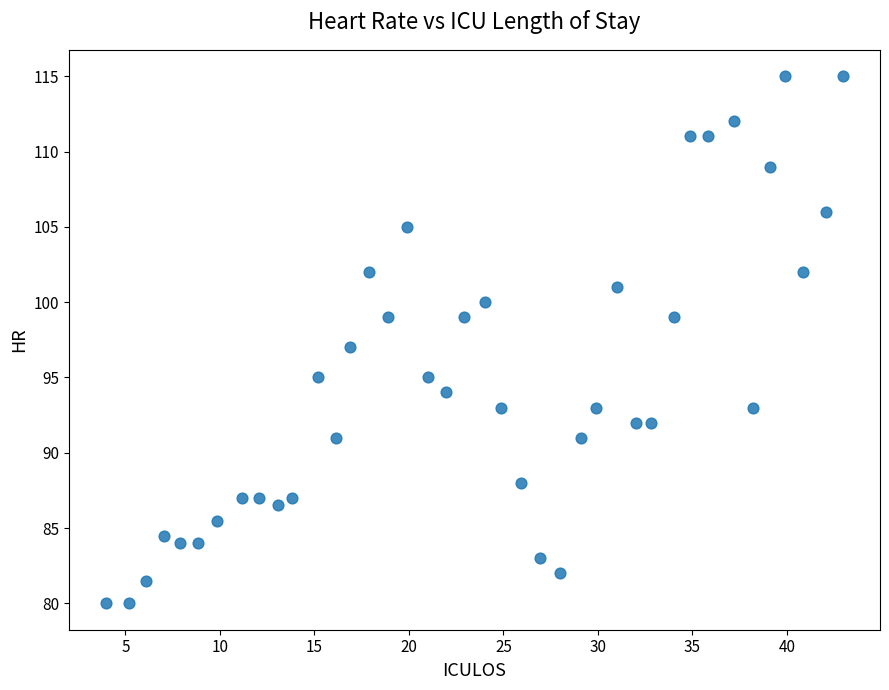

What is the range of Y values (max minus min)?

35.0